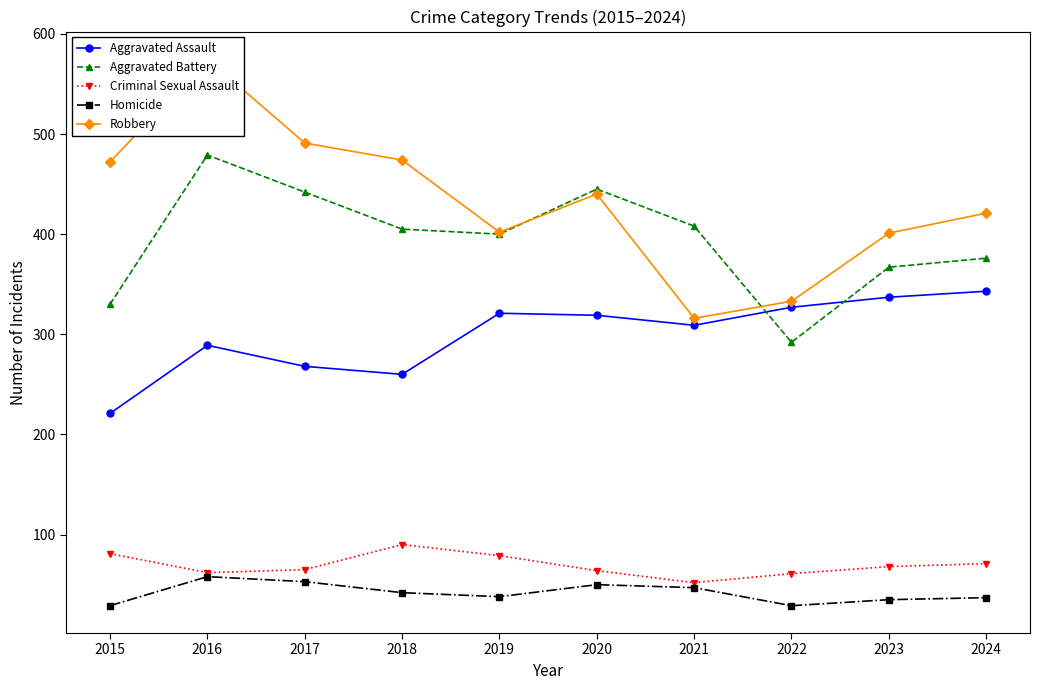

How many lines are shown in the chart?

5